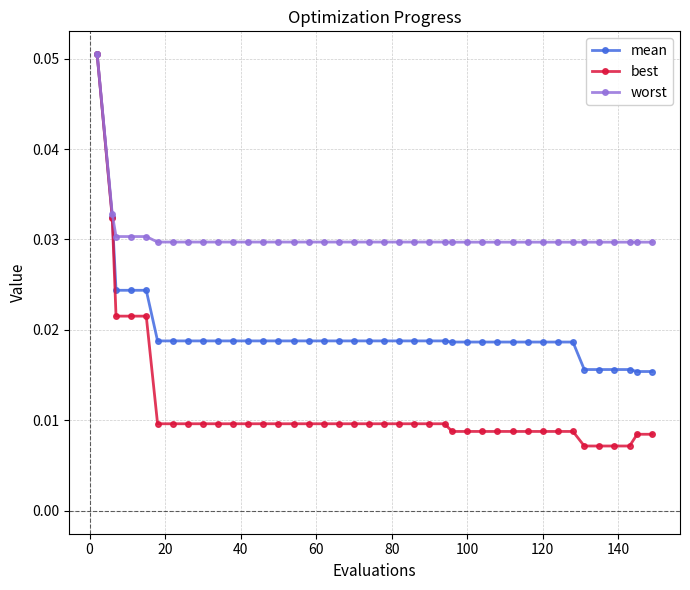

How many lines are shown in the chart?

3